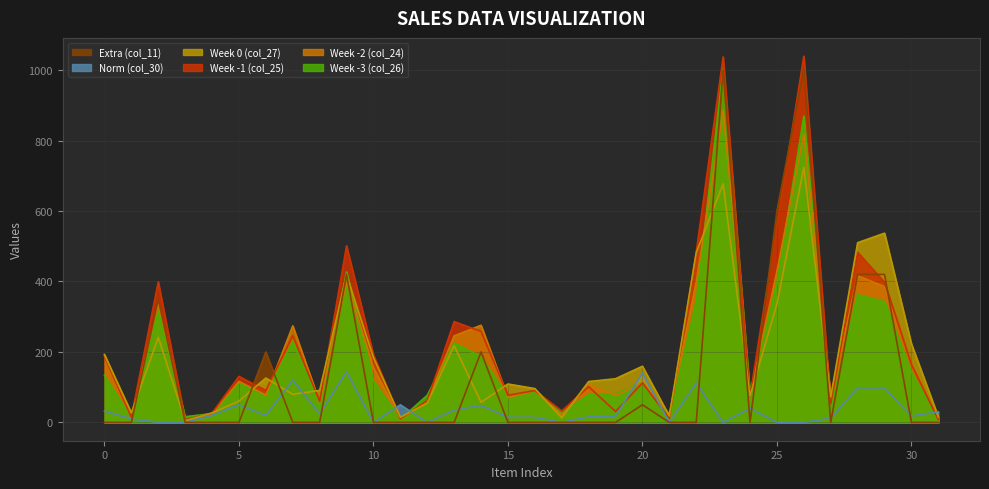

Reading left to right, extract all data points from this chart.

col_26: 133.8	11.6	315.6	16.1	25.2	113.1	77.0	229.7	50.4	427.2	117.6	8.8	77.0	225.4	187.2	72.6	90.0	26.6	78.8	80.6	112.1	15.0	344.0	1004.0	83.2	396.0	869.2	39.8	362.6	343.0	142.6	8.1
col_24: 192.6	12.4	339.7	4.5	24.8	116.5	77.2	274.2	57.8	398.0	155.2	9.5	61.0	245.6	275.8	70.6	90.6	21.4	109.0	76.4	112.1	23.6	398.6	885.0	77.4	429.0	819.6	73.2	416.2	385.4	166.8	8.7
col_25: 186.8	15.0	399.0	7.5	26.4	130.6	90.8	246.3	60.2	501.2	192.0	10.4	61.6	286.2	258.2	77.0	90.6	32.6	101.4	31.0	112.2	11.8	483.2	1037.4	74.2	560.2	1039.4	53.2	483.0	397.8	164.8	8.2
col_27: 192.0	27.0	241.6	4.5	27.0	60.5	126.0	79.6	91.0	418.0	184.0	14.5	54.8	218.0	57.0	109.0	96.0	13.0	116.0	124.0	159.3	18.0	482.0	677.0	75.0	336.0	724.0	72.0	510.0	537.0	223.0	15.6
col_30: 32.0	10.0	0.0	0.0	20.0	50.0	20.0	120.0	24.0	144.0	0.0	50.0	0.0	35.2	48.0	14.4	14.4	0.0	16.0	18.0	140.0	0.0	112.0	0.0	40.0	0.0	0.0	12.0	98.0	98.0	18.0	30.0
col_11: 0.0	0.0	350.0	0.0	0.0	0.0	200.0	0.0	0.0	420.0	0.0	0.0	0.0	0.0	200.0	0.0	0.0	0.0	0.0	0.0	50.0	0.0	0.0	1000.0	0.0	600.0	1000.0	0.0	420.0	420.0	0.0	0.0